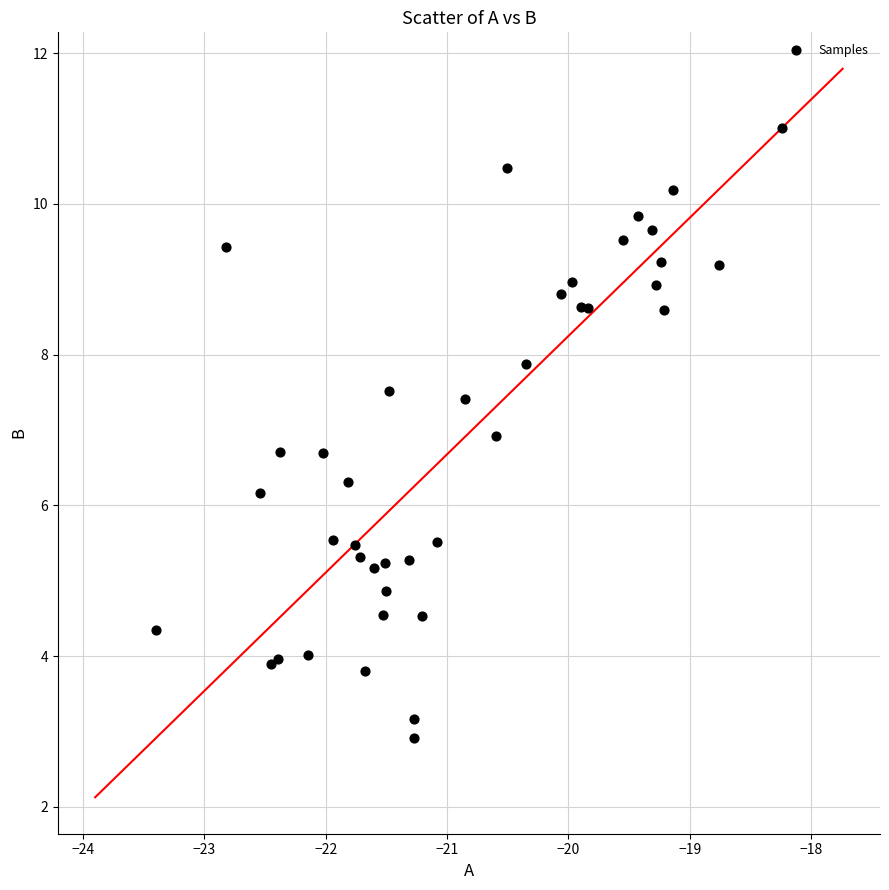

What Y value in the scatter plot is closest to 6?

6.2